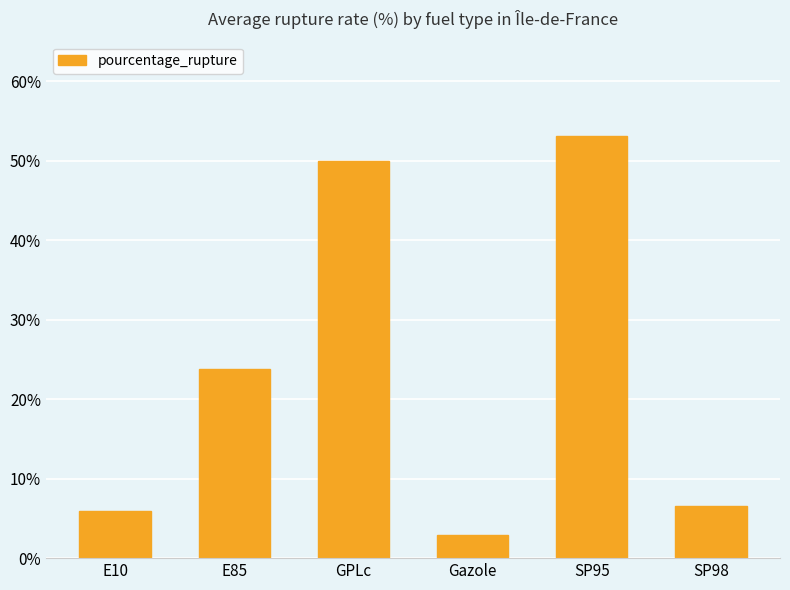

Reading left to right, list all the values displayed in this chart.

E10=6.0	E85=23.8	GPLc=50.0	Gazole=2.9	SP95=53.1	SP98=6.5